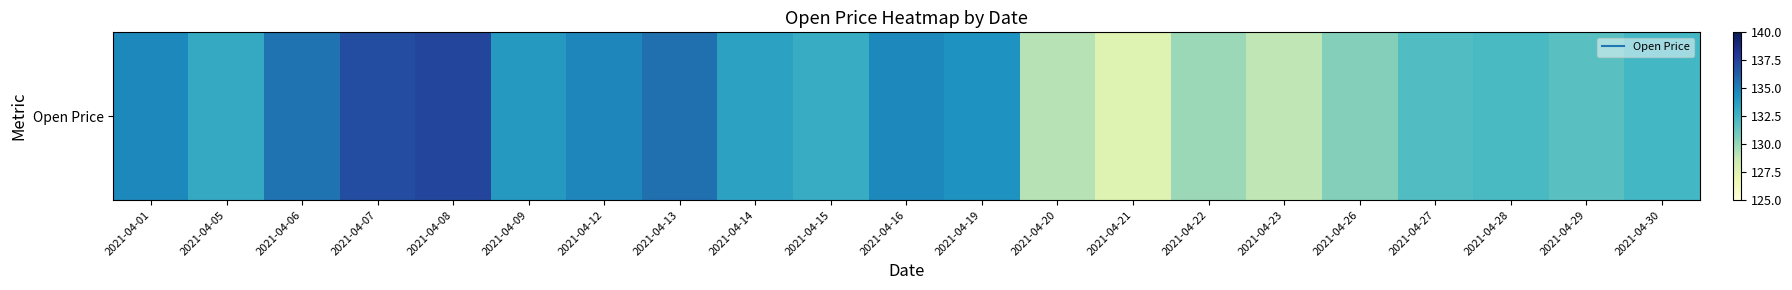

What is the difference between the second highest and second lowest values?

8.1